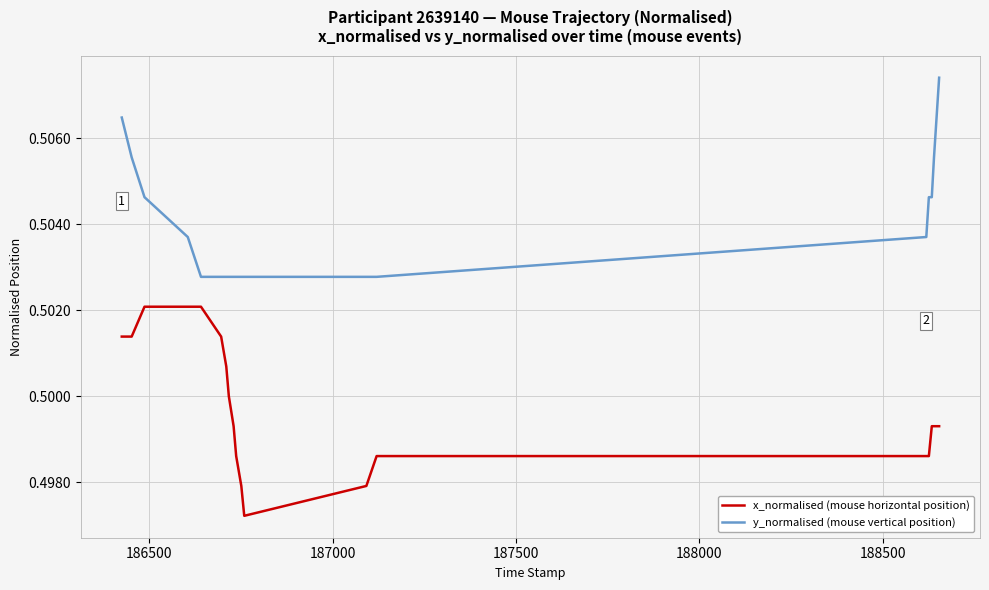

Which series has the largest total across all categories?

y_normalised (mouse vertical position)